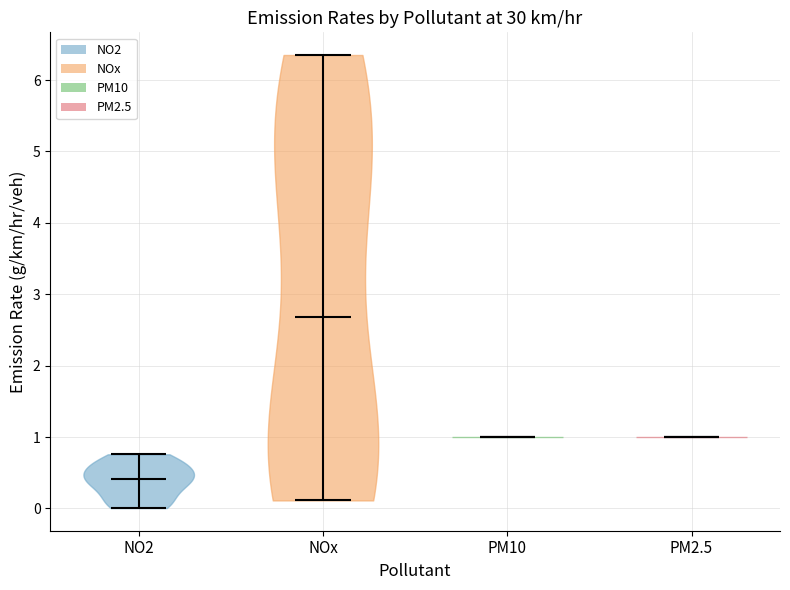

Reading left to right, read every violin against the y-axis: where its median line is, and the lowest and highest points it reaches. The values are not printed on the chart, so give them approximately, as read against the axis.

NO2: median line 0.4, lowest point 0.0, highest point 0.8
NOx: median line 2.7, lowest point 0.1, highest point 6.4
PM10: median line 1.0, lowest point 1.0, highest point 1.0
PM2.5: median line 1.0, lowest point 1.0, highest point 1.0